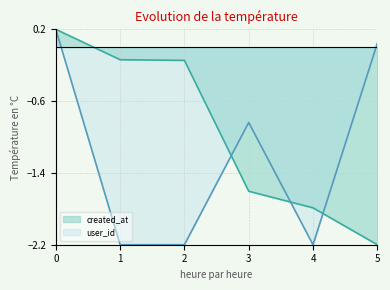

At which label is user_id closest to -1?

3